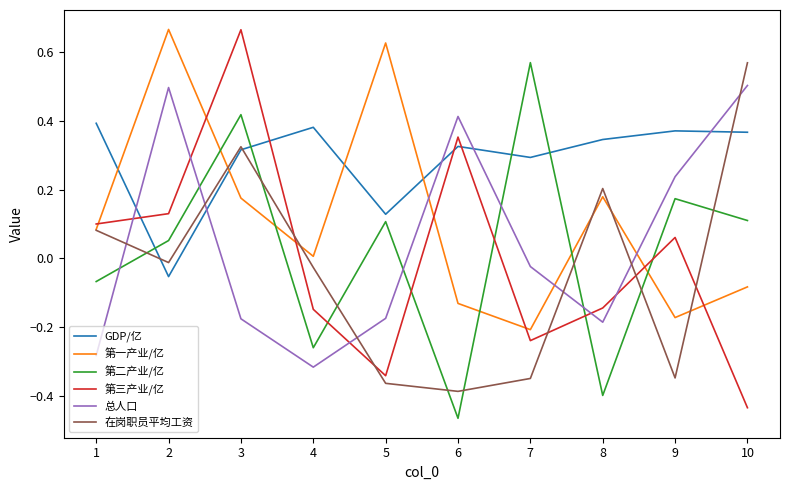

The value of 第一产业/亿 at 8 is 0.2. True or false?

True